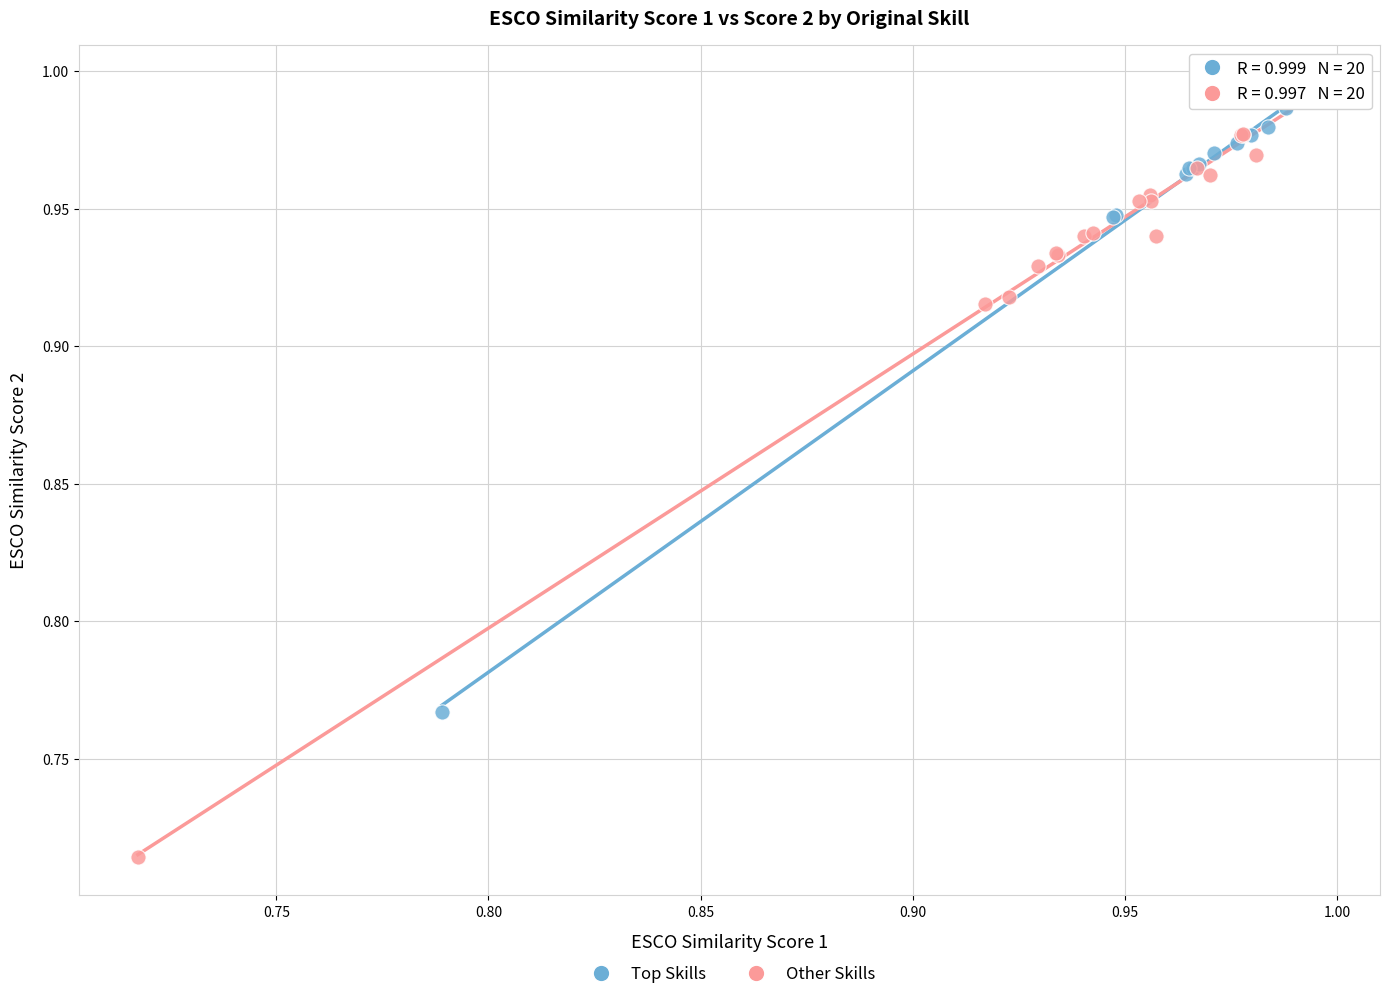

Which series contains the lowest Y value?

Other Skills